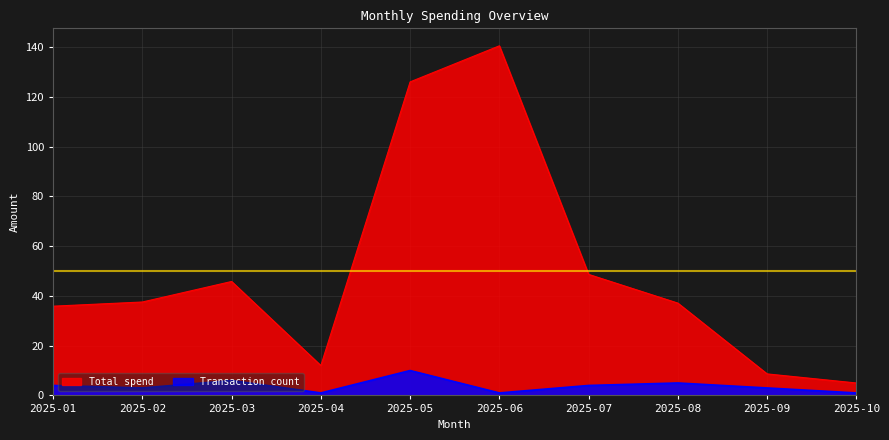

What are all the series names shown in the legend?

Total spend, Transaction count